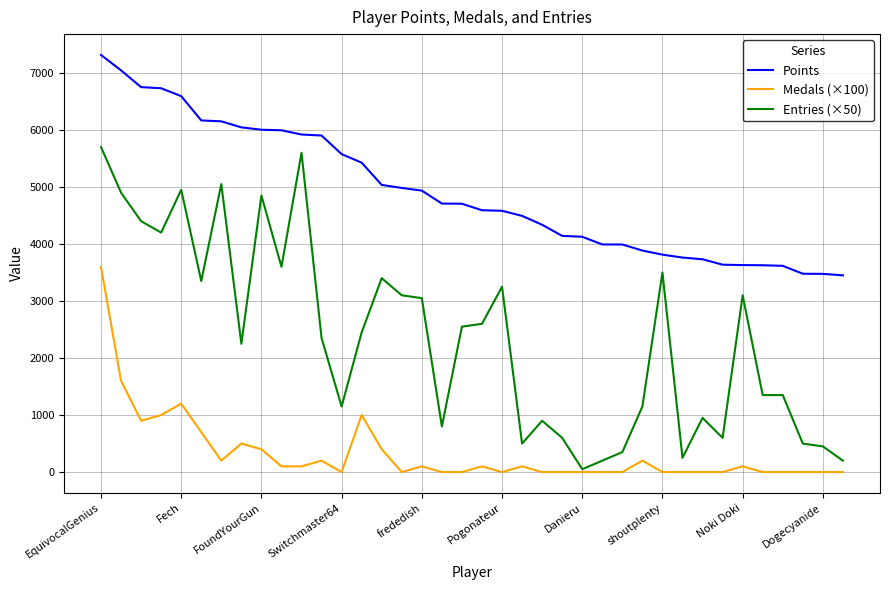

True or false: Entries (×50) and Points intersect in this chart.

False